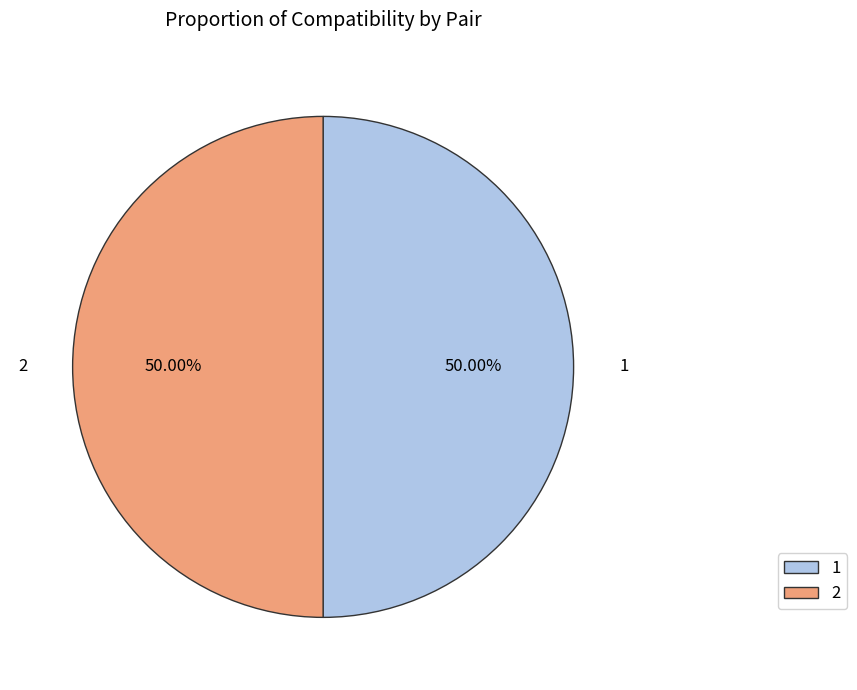

Approximately how many times larger is the value at 1 compared to 2?

1.0